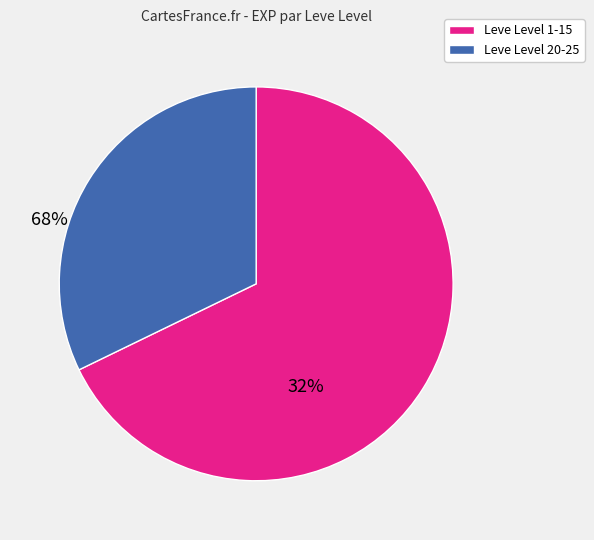

Is there any slice that represents more than half of the pie?

Yes